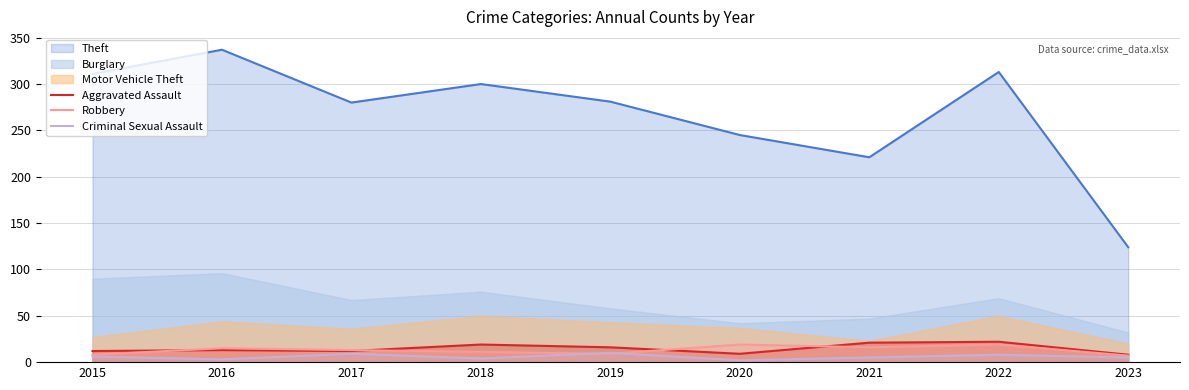

Is the value of Robbery at 2015 greater than the value of Criminal Sexual Assault at 2018?

Yes